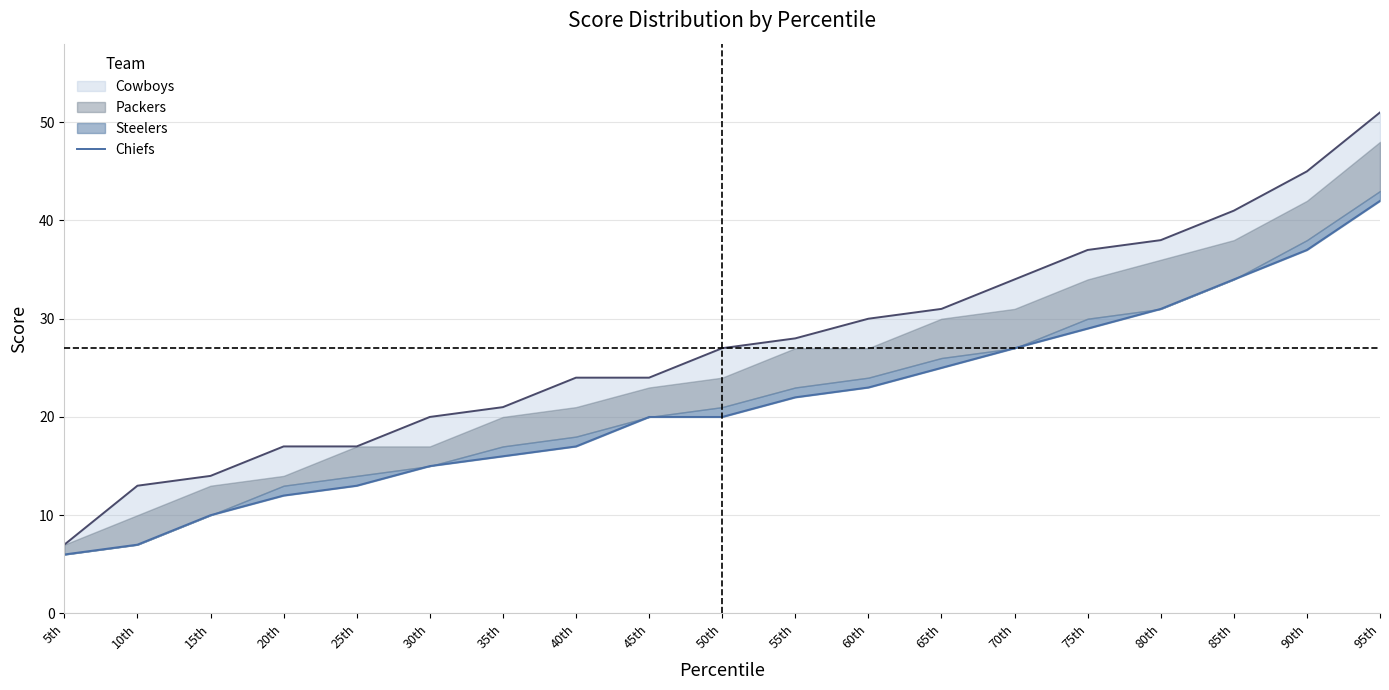

What is the label of the 16th point from the left?

80th